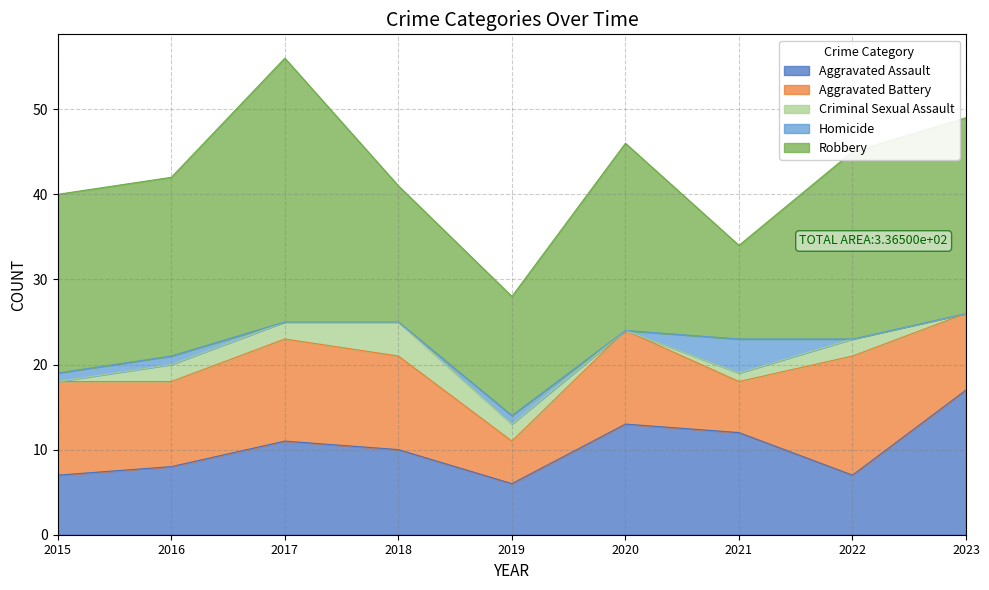

At which label does Robbery first exceed 21?

2017